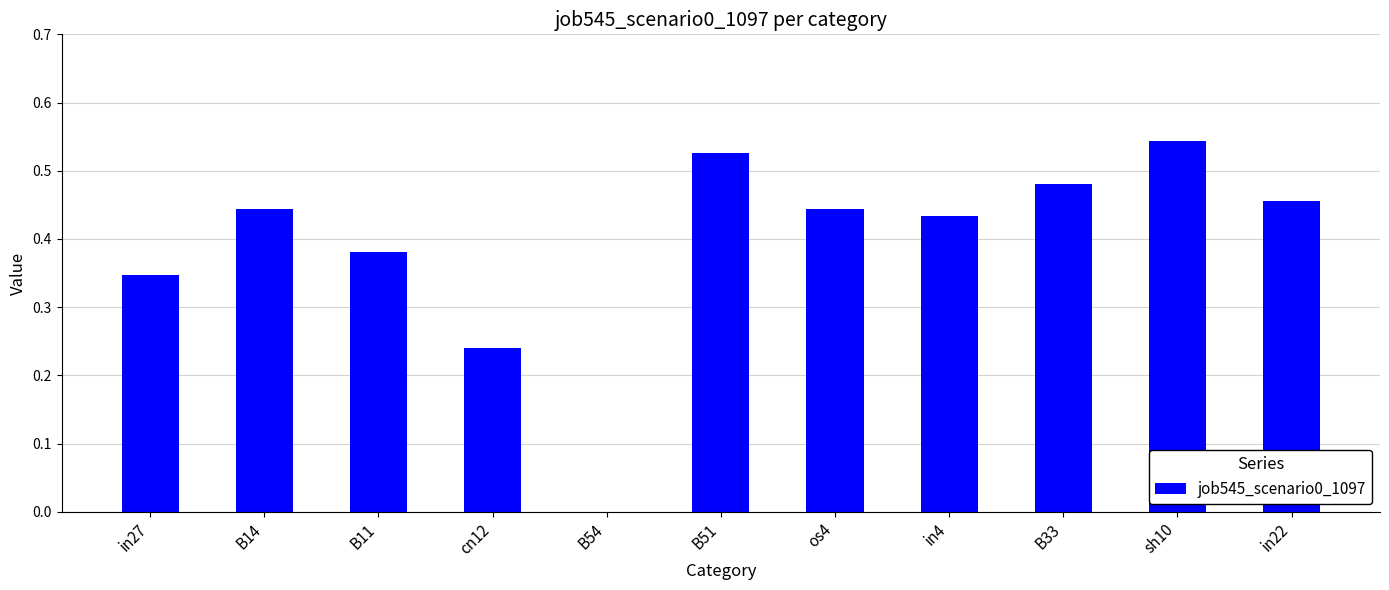

Which category has the highest value across all series?

sh10